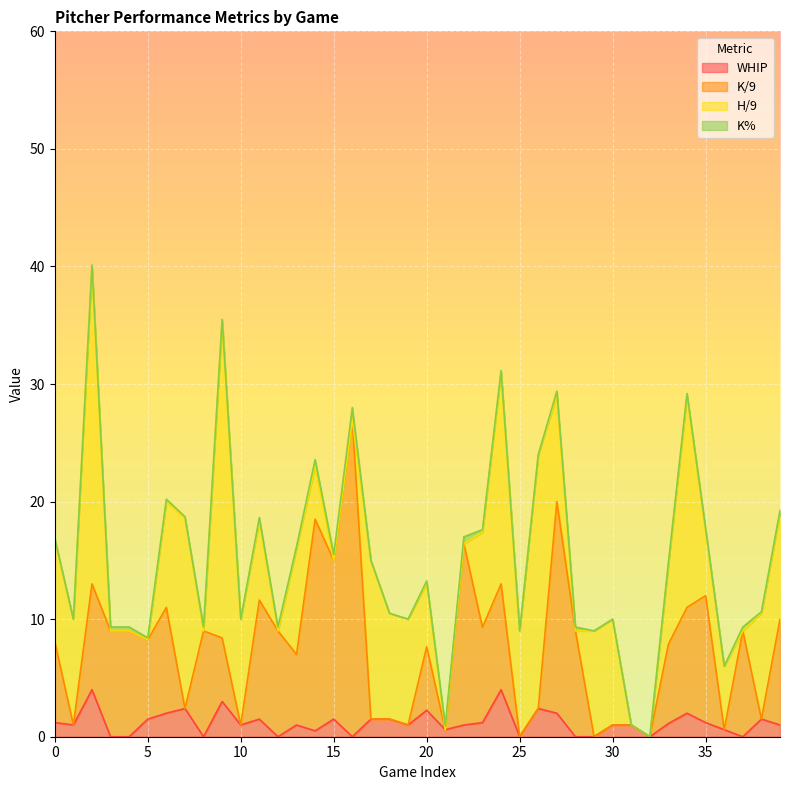

What is the value of the K/9 point at the 3rd from the left?

13.0